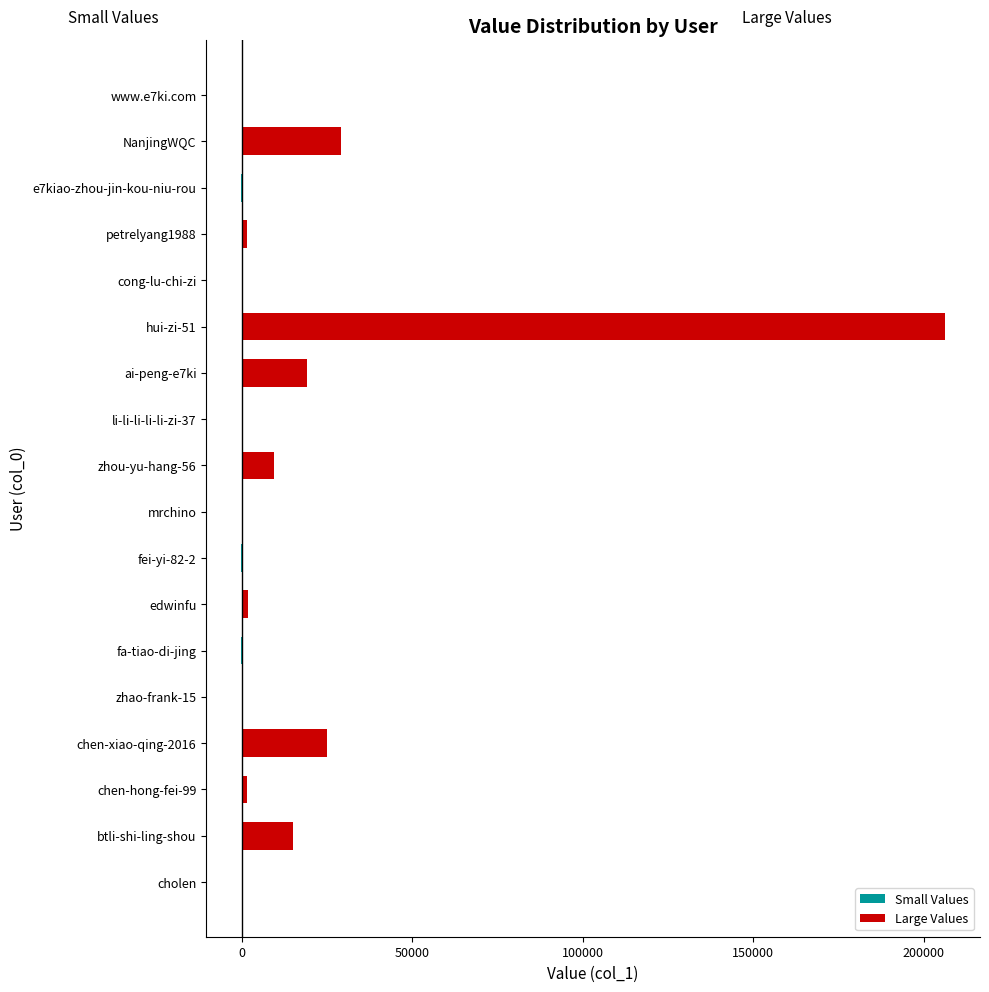

What are all the series names shown in the legend?

Small Values, Large Values